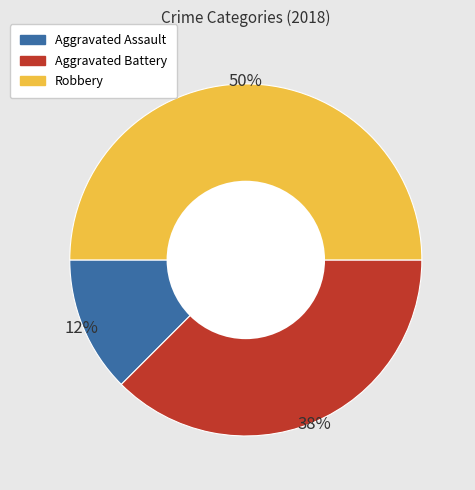

Which category has the biggest portion of the pie?

Robbery